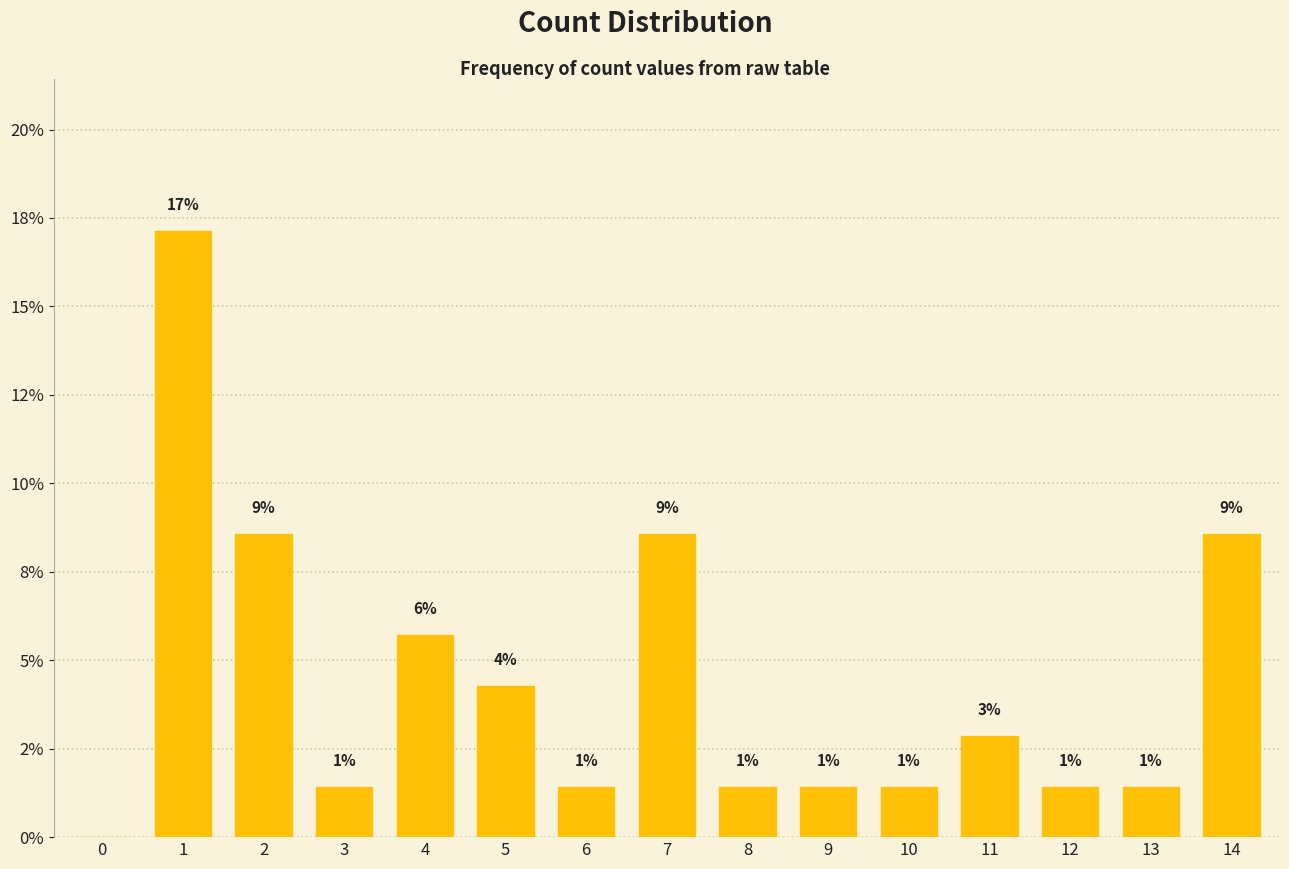

What is the difference between the maximum and minimum values?

17.1